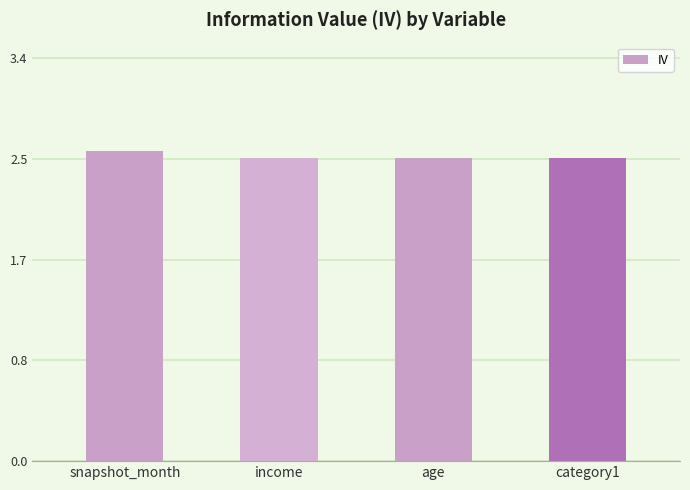

Which has a higher value, snapshot_month or income?

snapshot_month